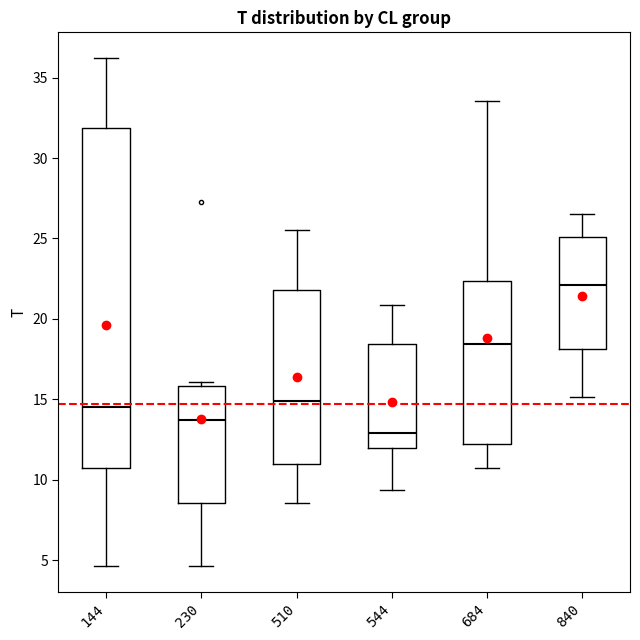

Reading left to right, transcribe this box plot: for each box, give where its median line is, the range the box spans, and where its two whiskers end, as read against the y-axis. The values are not printed on the chart, so give them approximately, as read against the axis.

144: median 14.5, box 10.5 to 32.0, whiskers 4.5 to 36.0
230: median 13.5, box 8.5 to 16.0, whiskers 4.5 to 16.0 (just above the box's upper edge)
510: median 15.0, box 11.0 to 22.0, whiskers 8.5 to 25.5
544: median 13.0, box 12.0 to 18.5, whiskers 9.5 to 21.0
684: median 18.5, box 12.0 to 22.5, whiskers 10.5 to 33.5
840: median 22.0, box 18.0 to 25.0, whiskers 15.0 to 26.5